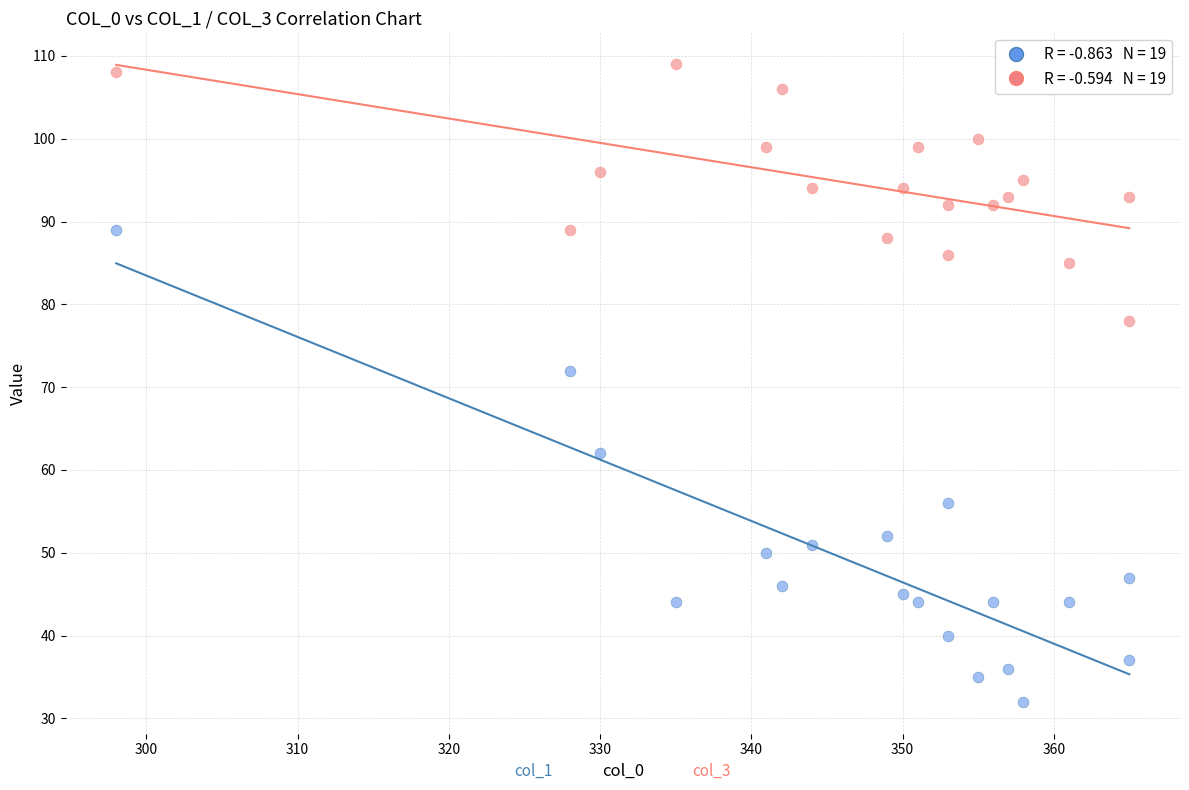

Across all series, what Y value is closest to 70?

72